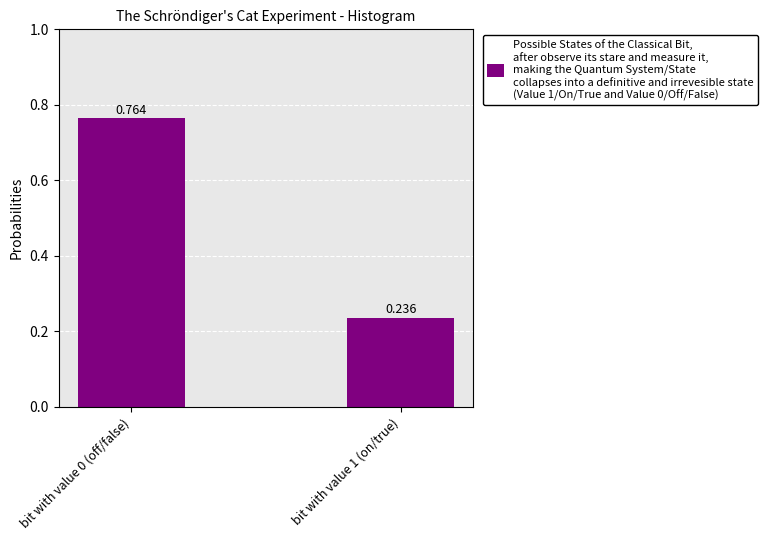

What is the difference between the maximum and minimum values?

0.5